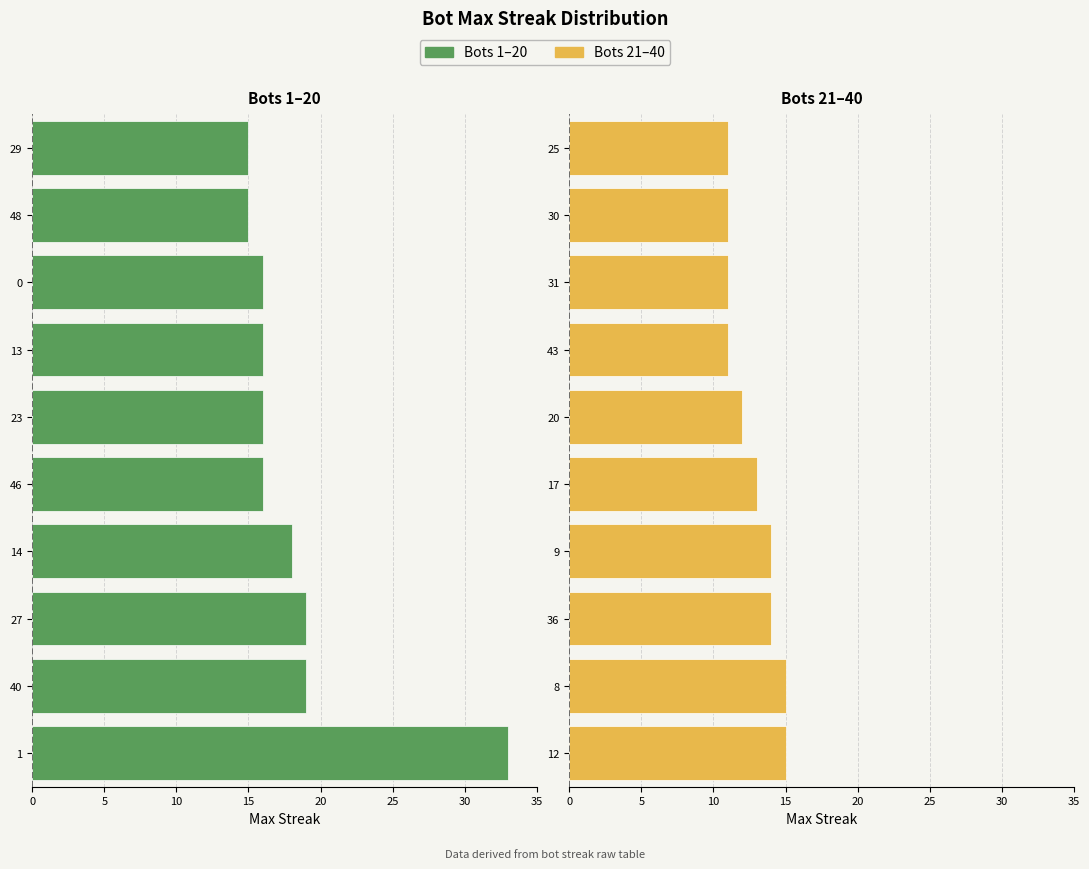

How many bars are there in total?

20